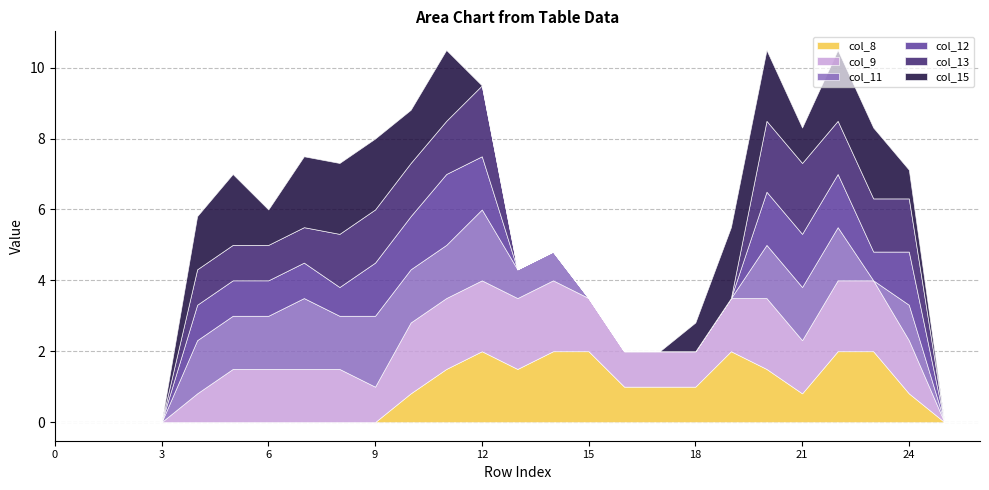

What are all the series names shown in the legend?

col_8, col_9, col_11, col_12, col_13, col_15